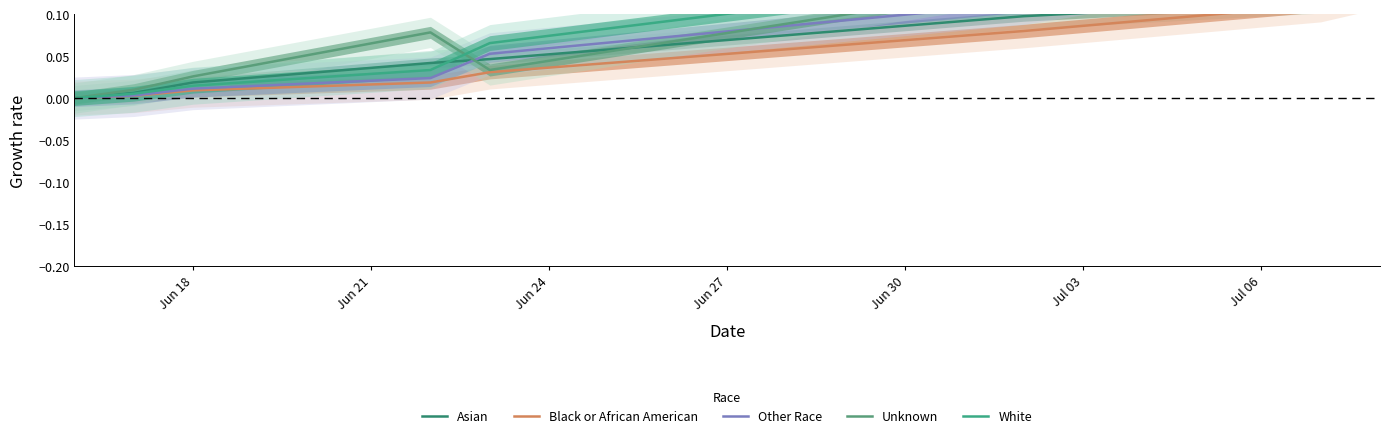

Rank the series by their maximum value, from lowest to highest.

Black or African American, Asian, Other Race, White, Unknown